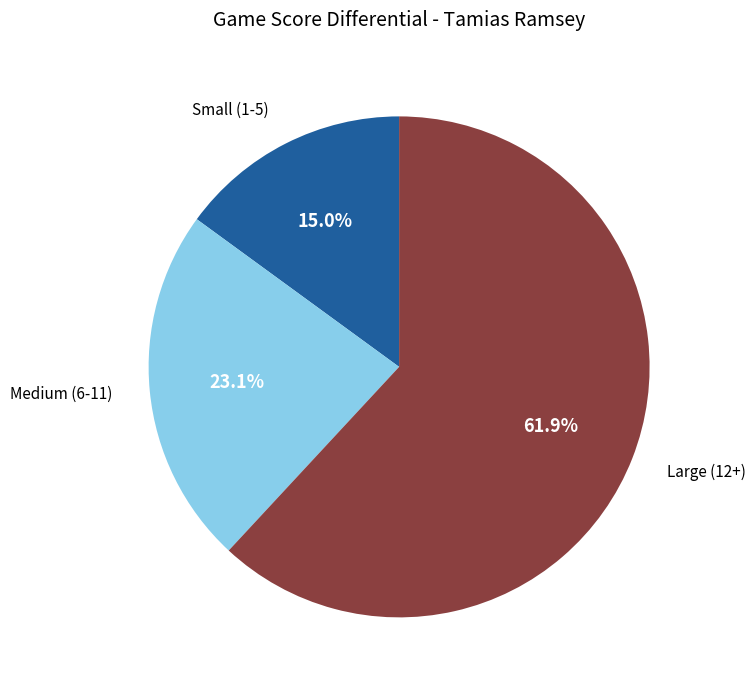

What is the largest slice in the pie chart?

Large (12+)